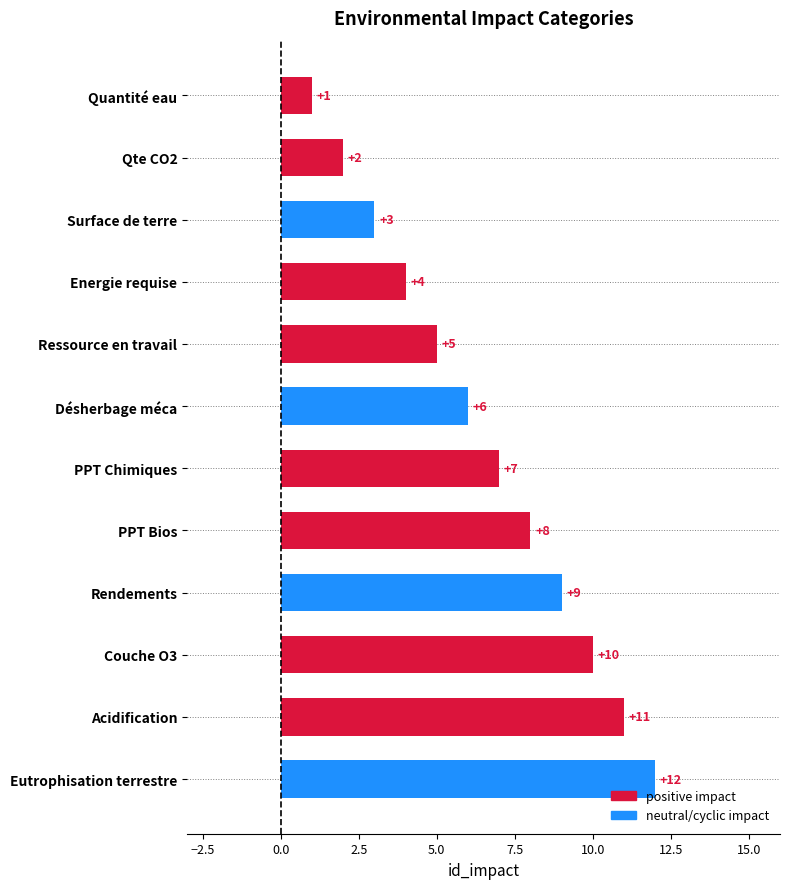

How many categories are shown in the chart?

12